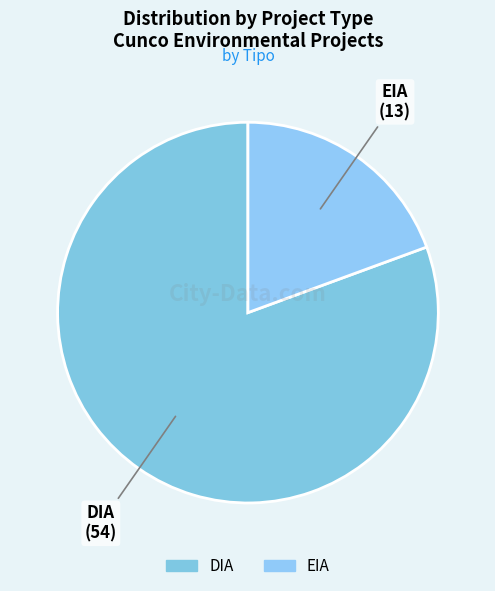

What is the ratio of the value at DIA to the value at EIA?

4.2